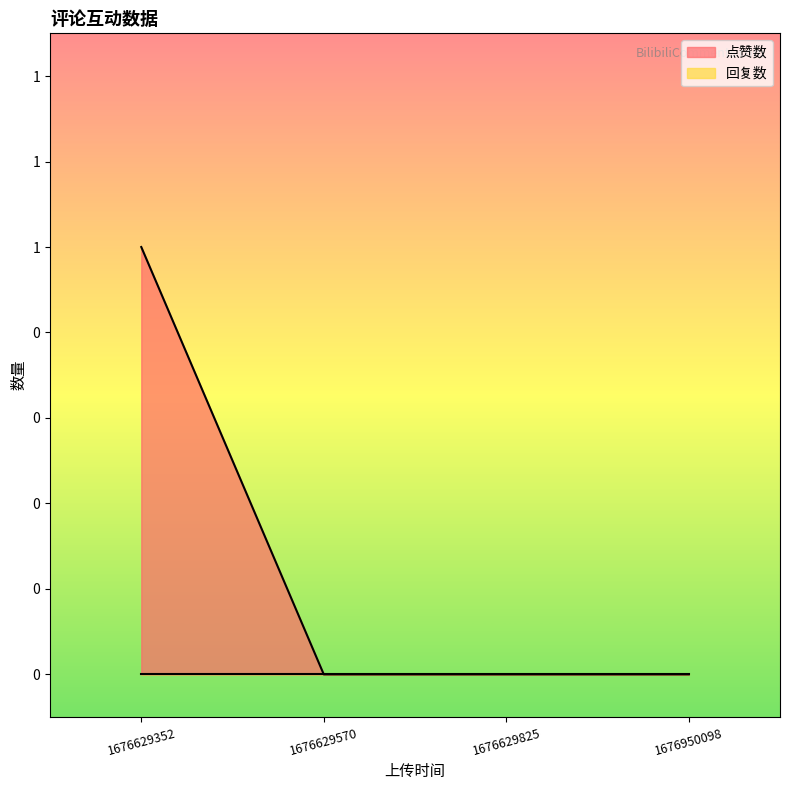

True or false: there are more than 0 points higher than both neighbors.

False